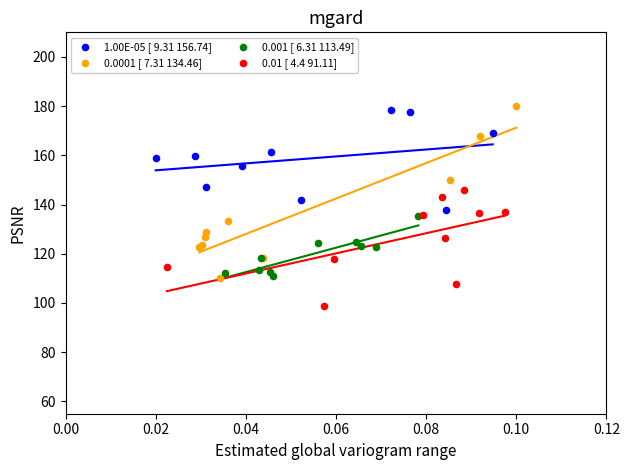

Which series has the largest Y range (max minus min)?

0.0001 [ 7.31 134.46]